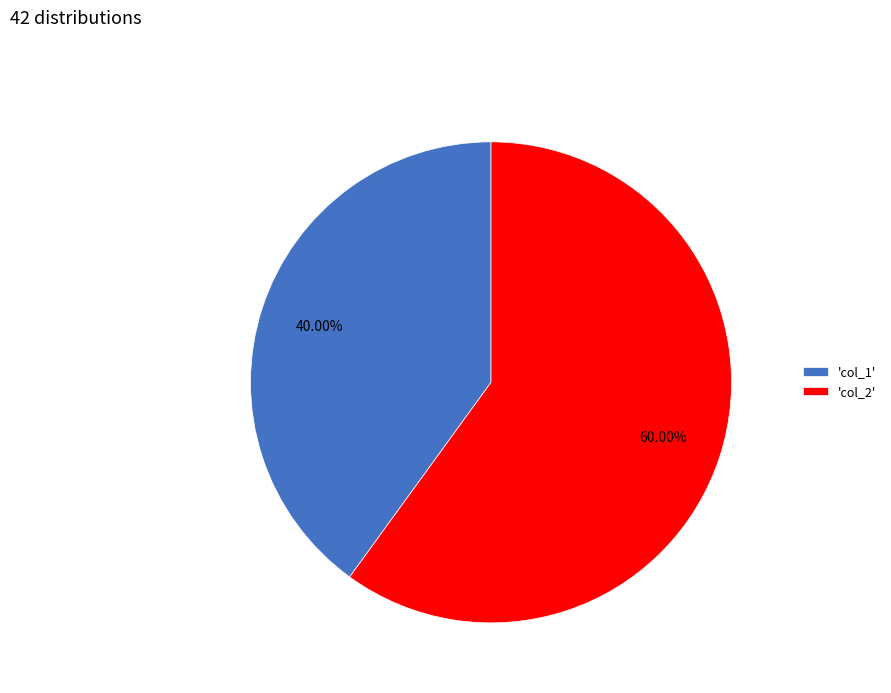

Rank the categories by value from highest to lowest.

'col_2', 'col_1'